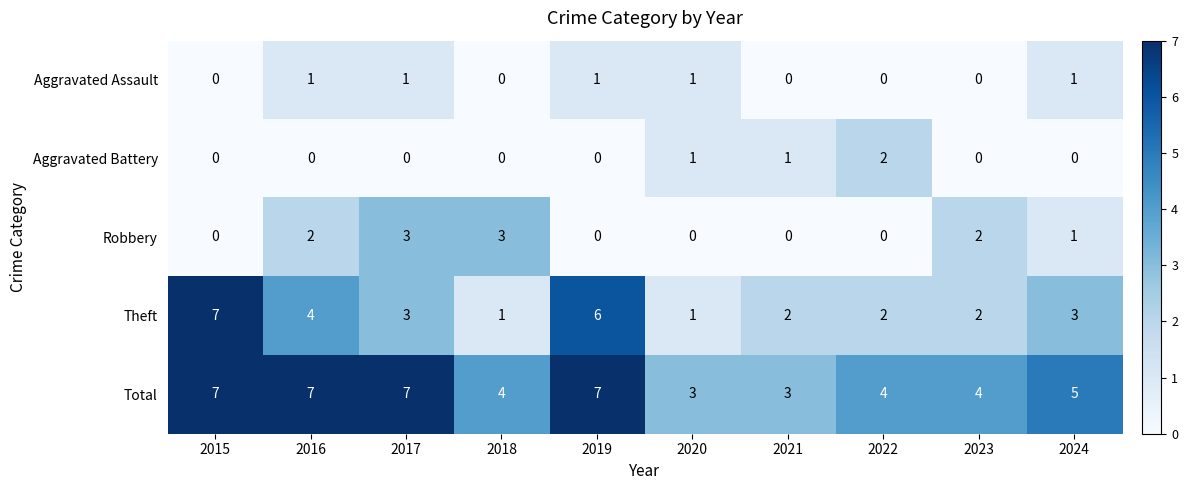

Is the value of Aggravated Assault at 2021 greater than the value of Robbery at 2017?

No